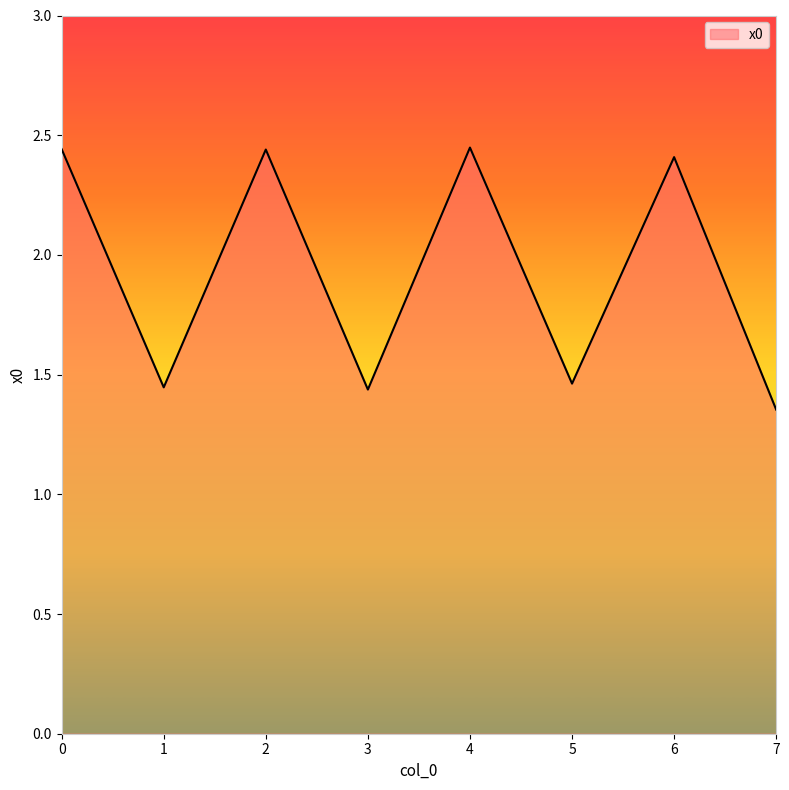

Is it true that the value at 5 is 2.2?

False